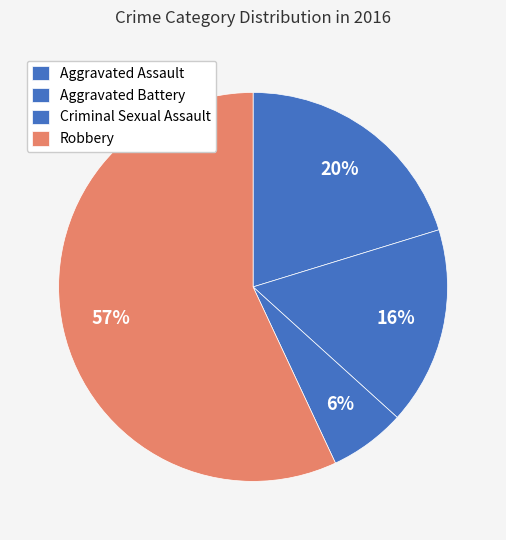

Count the number of slices in the pie.

4